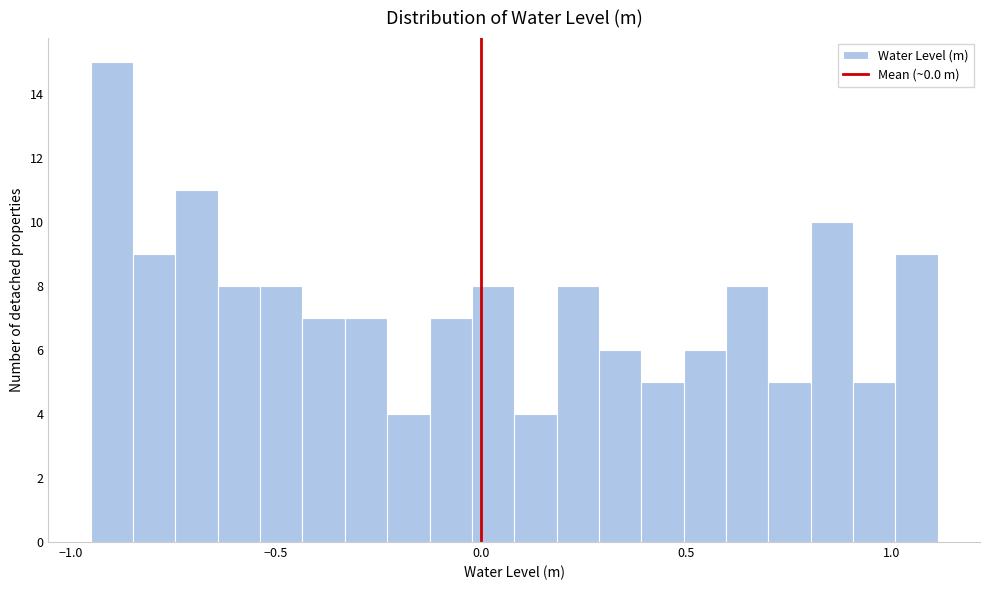

Read against the x-axis, roughly where is the centre of the tallest bar?

-0.90